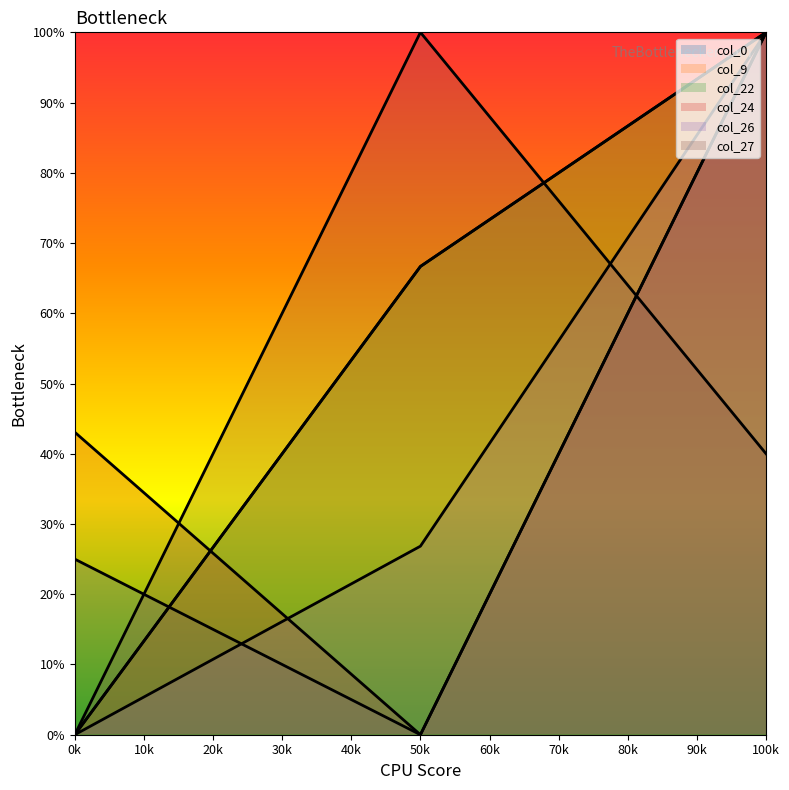

What is the spread (max minus min) of values at 50k?

100.0